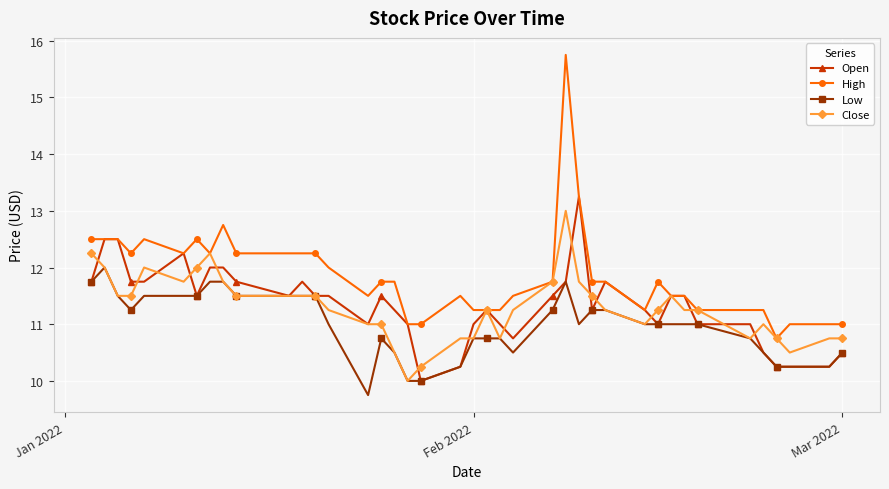

True or false: High has more than 1 interior local peaks.

True